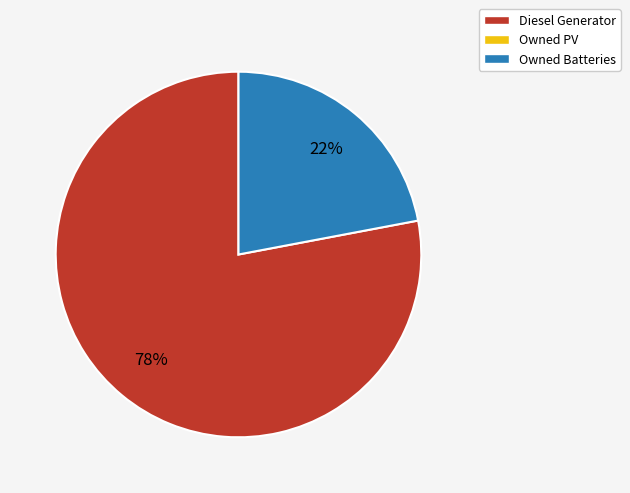

Does any single category account for the majority?

Yes